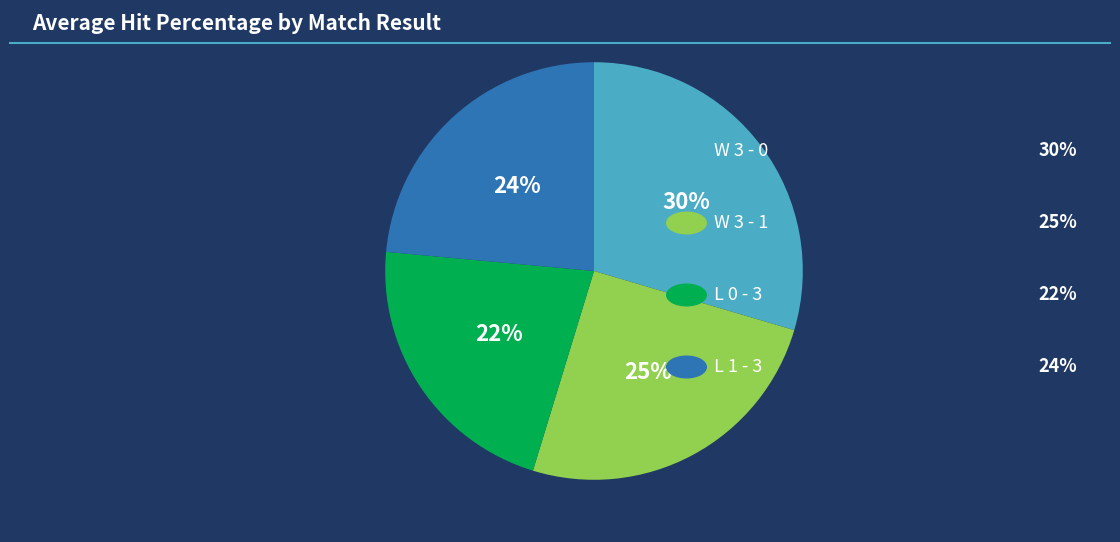

Count the number of slices in the pie.

4